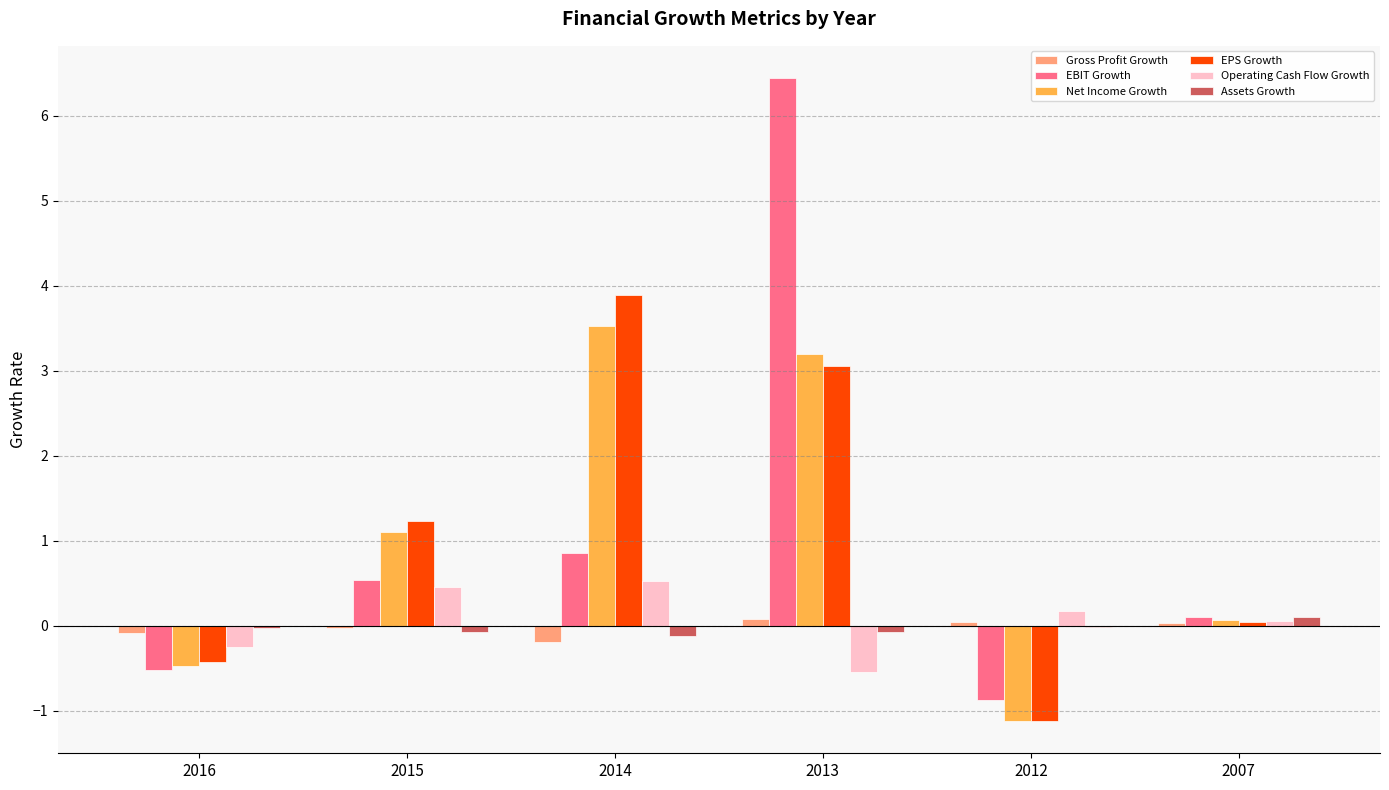

Does the chart contain stacked bars?

No